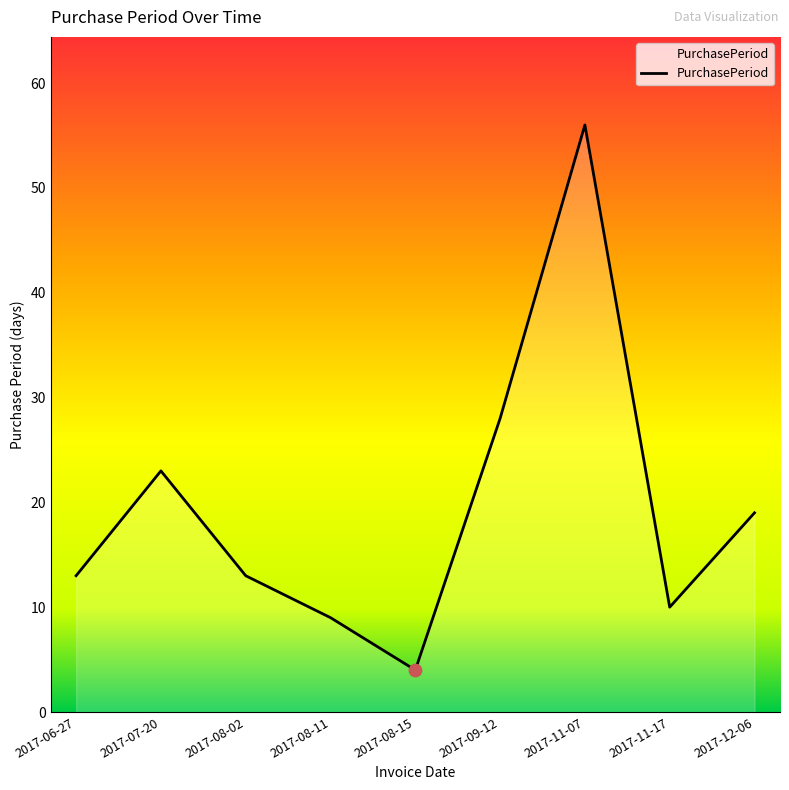

What is the change in value from 2017-06-27 to 2017-08-15?

-9